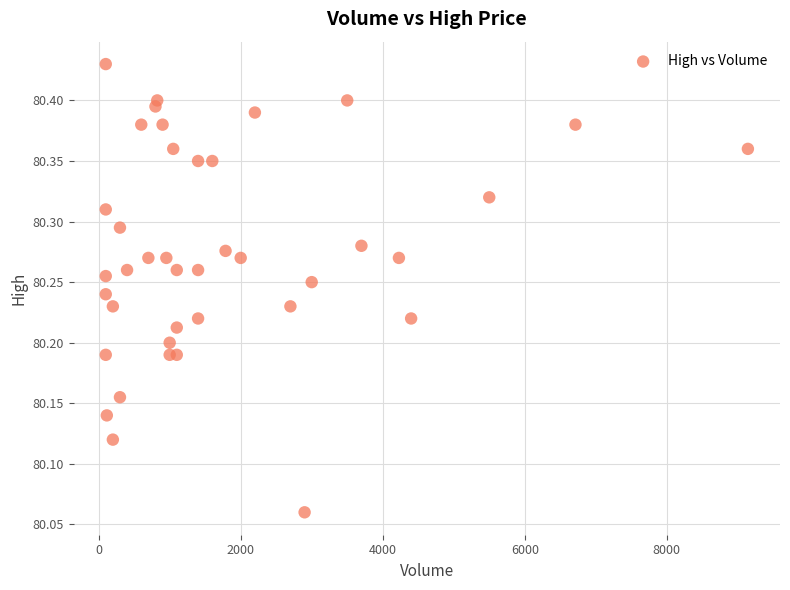

What is the range of Y values (max minus min)?

0.4